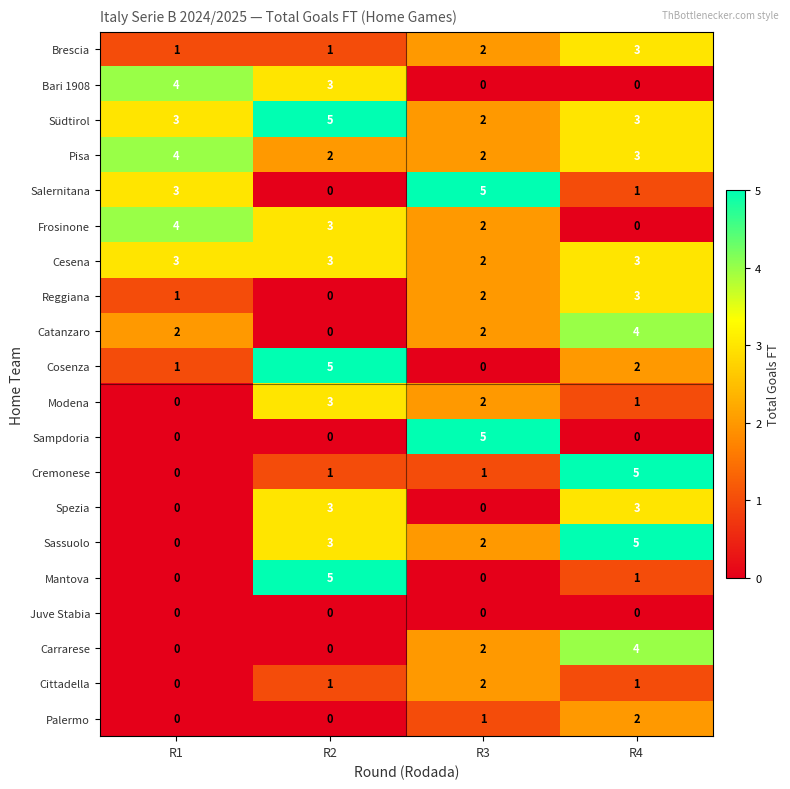

What is the spread (max minus min) of values at R1?

4